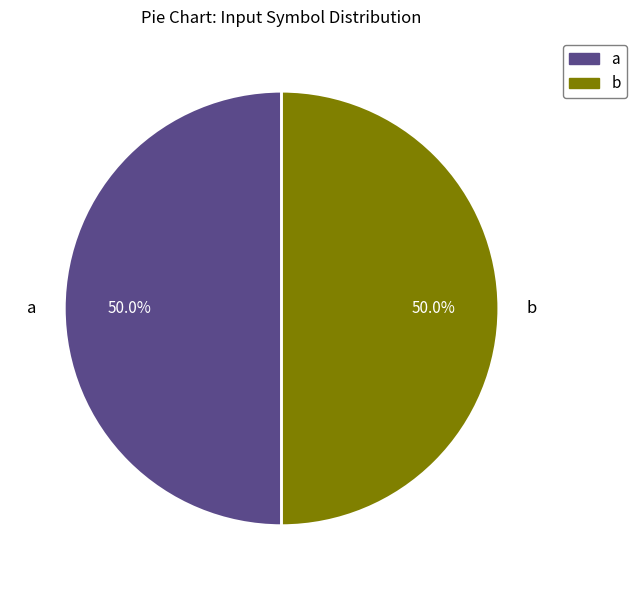

How many slices are in this pie chart?

2